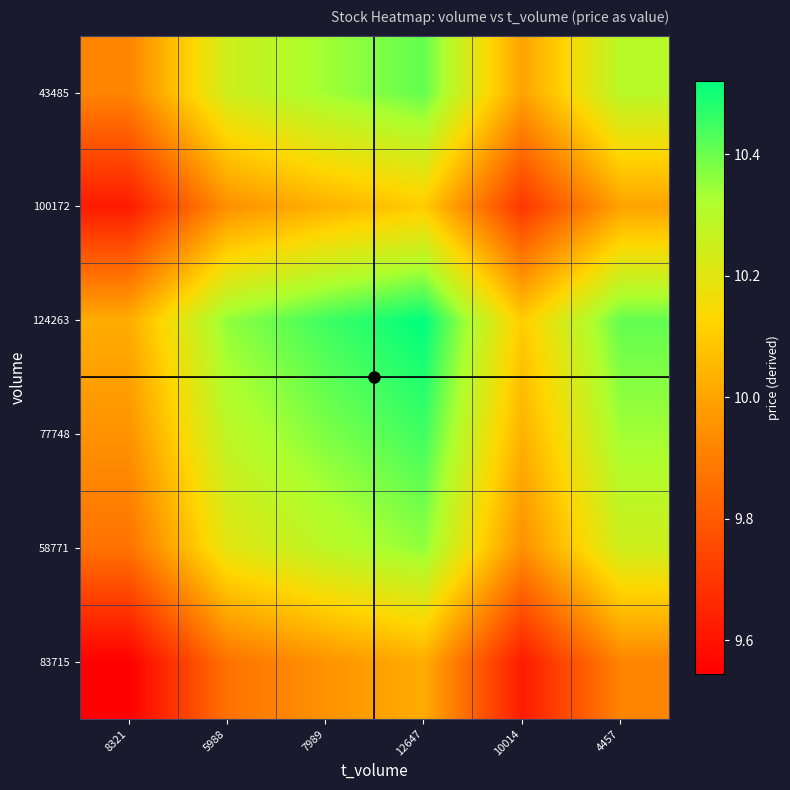

Reading left to right, list all the values displayed in this chart.

83715: 8321=9.5	5988=9.9	7989=10.0	12647=10.0	10014=9.6	4457=9.9
58771: 8321=9.9	5988=10.2	7989=10.3	12647=10.4	10014=9.9	4457=10.2
77748: 8321=10.0	5988=10.3	7989=10.4	12647=10.4	10014=10.0	4457=10.3
124263: 8321=10.0	5988=10.4	7989=10.4	12647=10.5	10014=10.1	4457=10.4
100172: 8321=9.6	5988=9.9	7989=10.0	12647=10.1	10014=9.7	4457=10.0
43485: 8321=9.9	5988=10.2	7989=10.3	12647=10.4	10014=10.0	4457=10.3